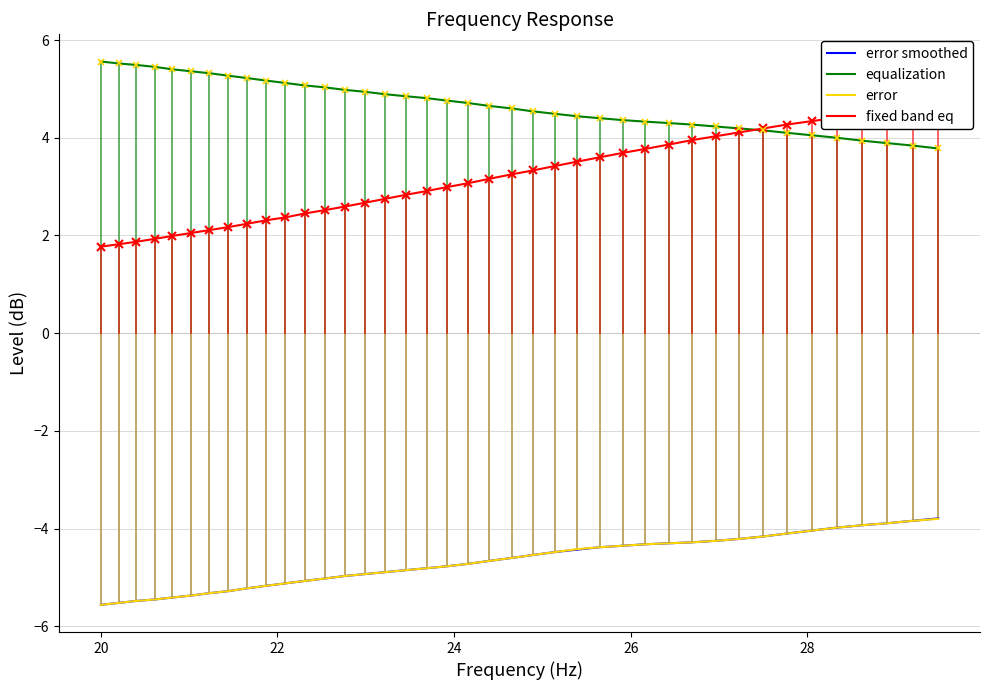

What is the minimum value for error?

-5.6